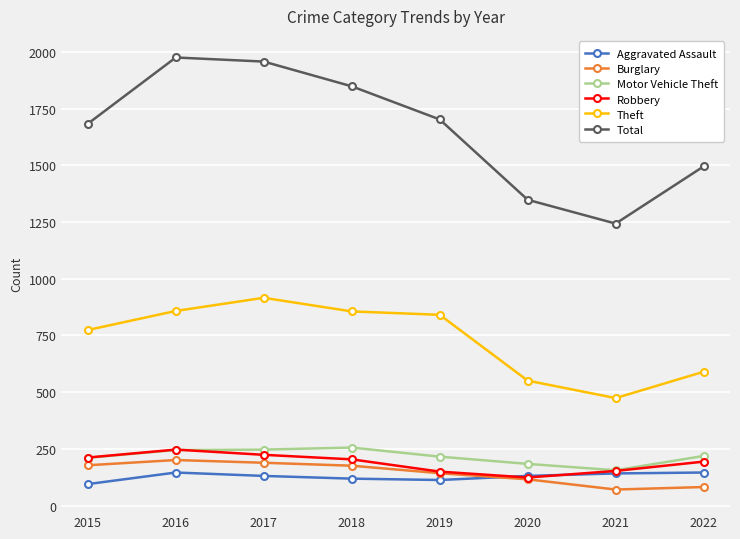

In Burglary, how many points are higher than both neighbors (excluding endpoints)?

1